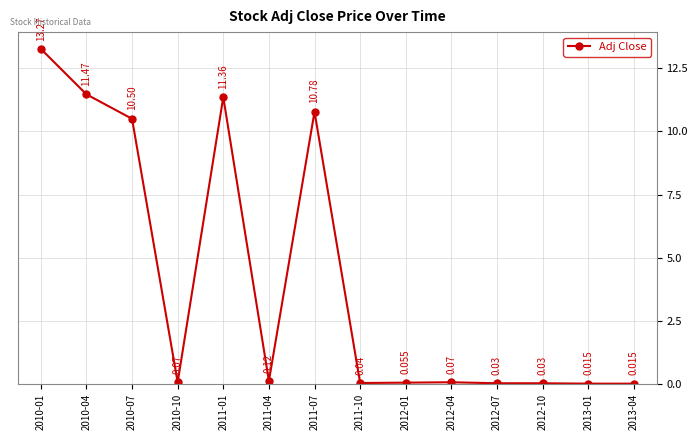

Where is the first local minimum?

2010-10